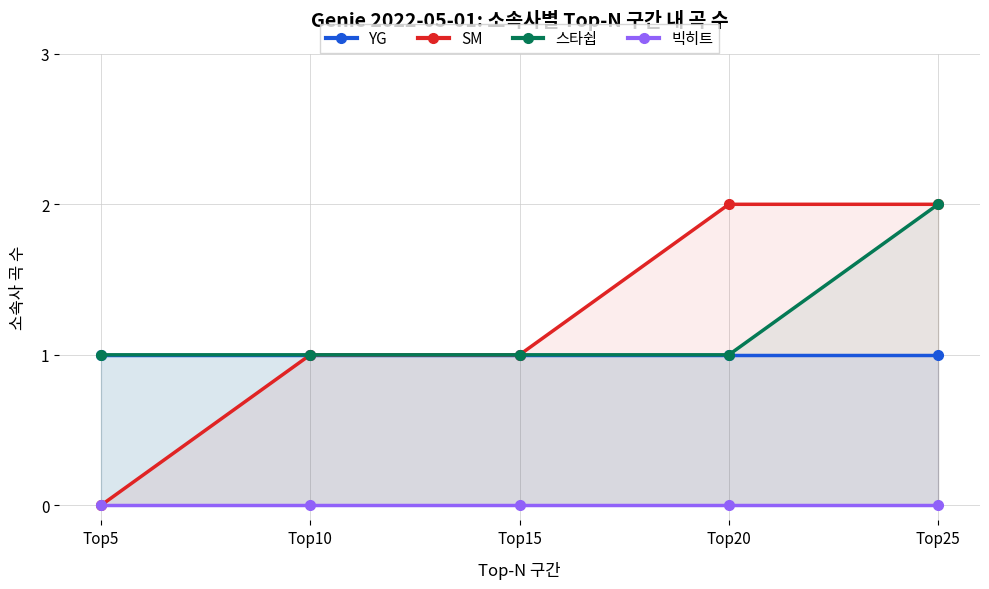

Which series has the largest range (max minus min)?

SM